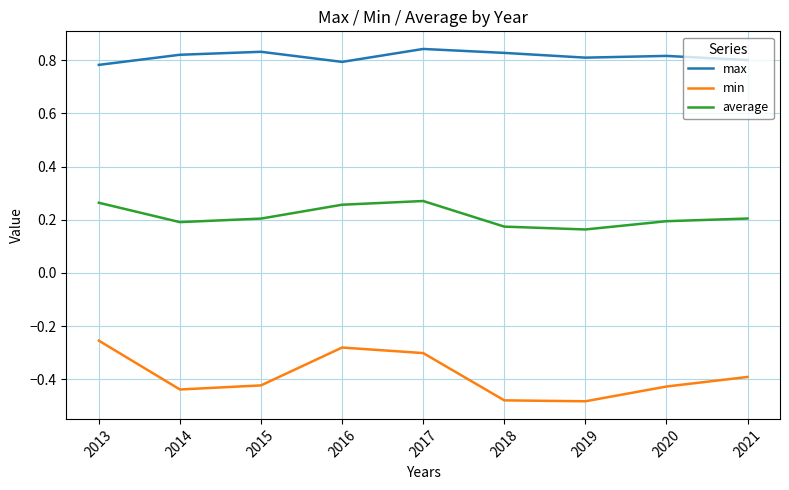

The value of average at 2018 is 0.1. True or false?

False